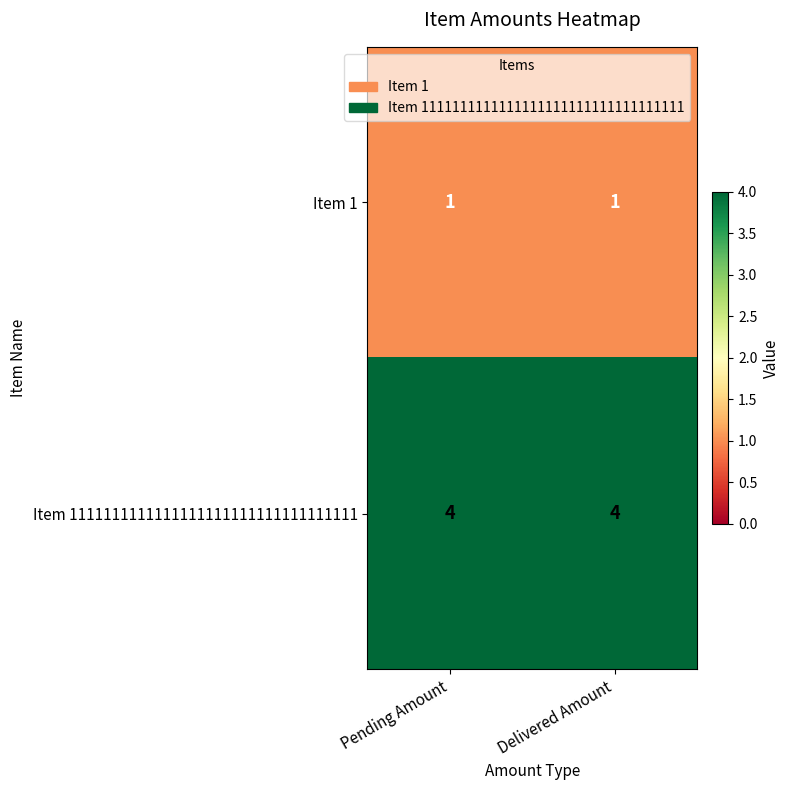

Reading left to right, transcribe all the data shown in this chart.

Item 1: 1	1
Item 1111111111111111111111111111111111: 4	4